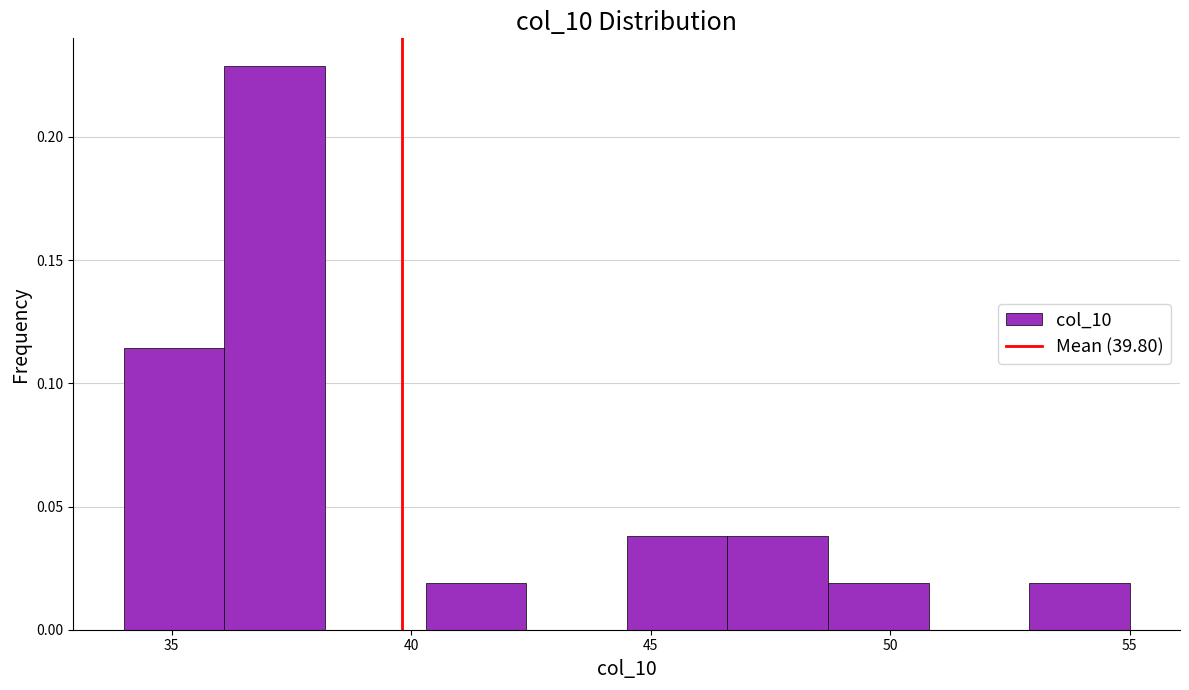

Reading left to right, list every bar in this chart as the range it spans on the x-axis followed by its height. Neither the bar edges nor the heights are printed on the chart, so give them approximately, as read against the axes.

34.0 to 36.1: 0.115
36.1 to 38.2: 0.230
38.2 to 40.3: 0
40.3 to 42.4: 0.020
42.4 to 44.5: 0
44.5 to 46.6: 0.040
46.6 to 48.7: 0.040
48.7 to 50.8: 0.020
50.8 to 52.9: 0
52.9 to 55.0: 0.020